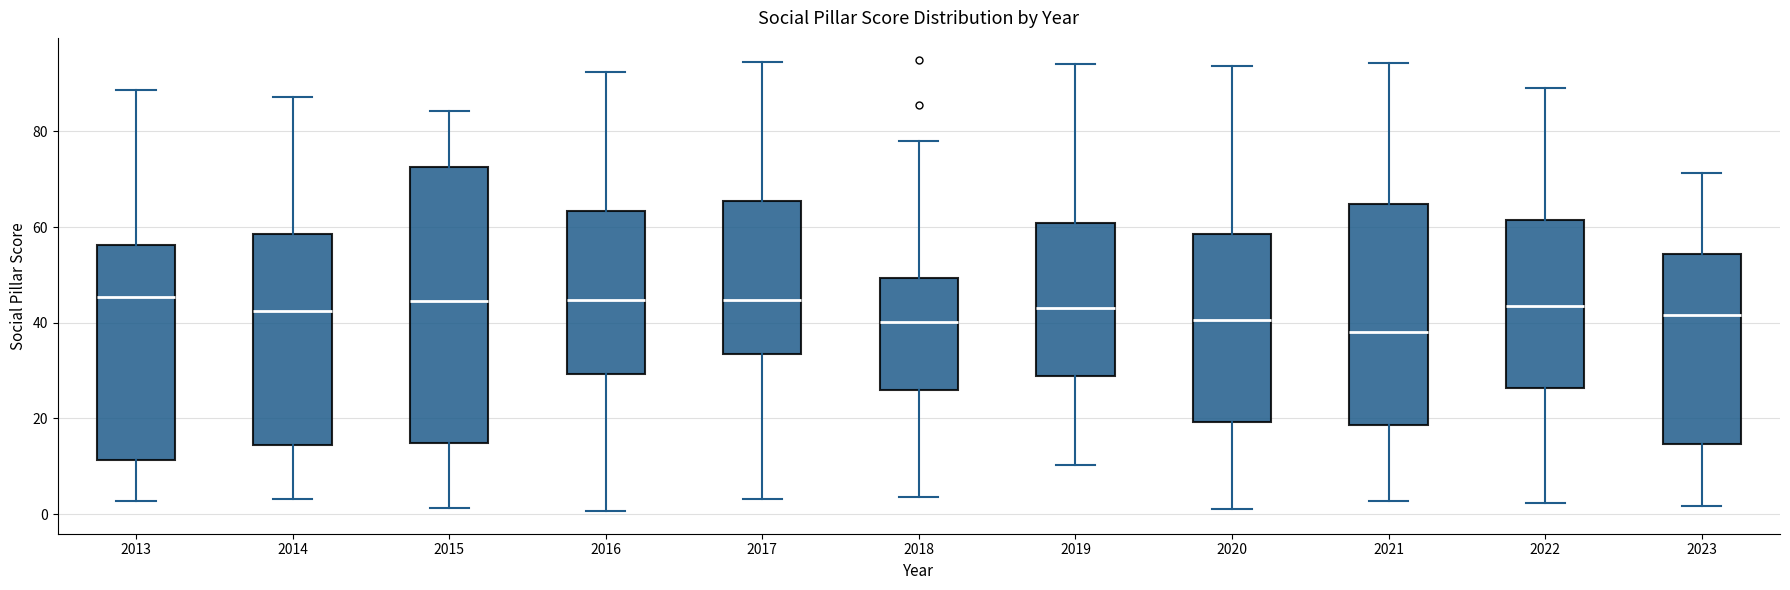

Reading left to right, transcribe this box plot: for each box, give where its median line is, the range the box spans, and where its two whiskers end, as read against the y-axis. The values are not printed on the chart, so give them approximately, as read against the axis.

2013: median 46, box 12 to 56, whiskers 2 to 88
2014: median 42, box 14 to 58, whiskers 4 to 88
2015: median 44, box 14 to 72, whiskers 2 to 84
2016: median 44, box 30 to 64, whiskers 0 to 92
2017: median 44, box 34 to 66, whiskers 4 to 94
2018: median 40, box 26 to 50, whiskers 4 to 78
2019: median 44, box 28 to 60, whiskers 10 to 94
2020: median 40, box 20 to 58, whiskers 2 to 94
2021: median 38, box 18 to 64, whiskers 2 to 94
2022: median 44, box 26 to 62, whiskers 2 to 90
2023: median 42, box 14 to 54, whiskers 2 to 72